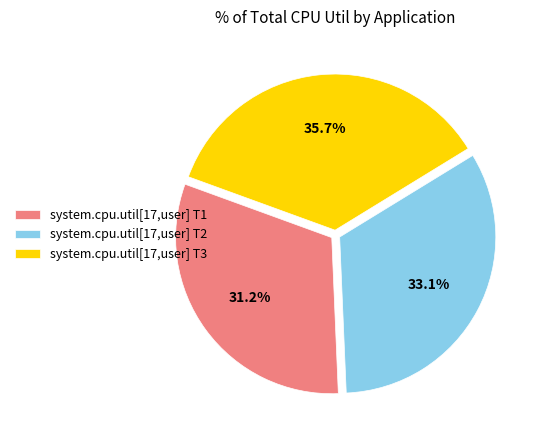

What is the smallest slice in the pie chart?

system.cpu.util[17,user] T1